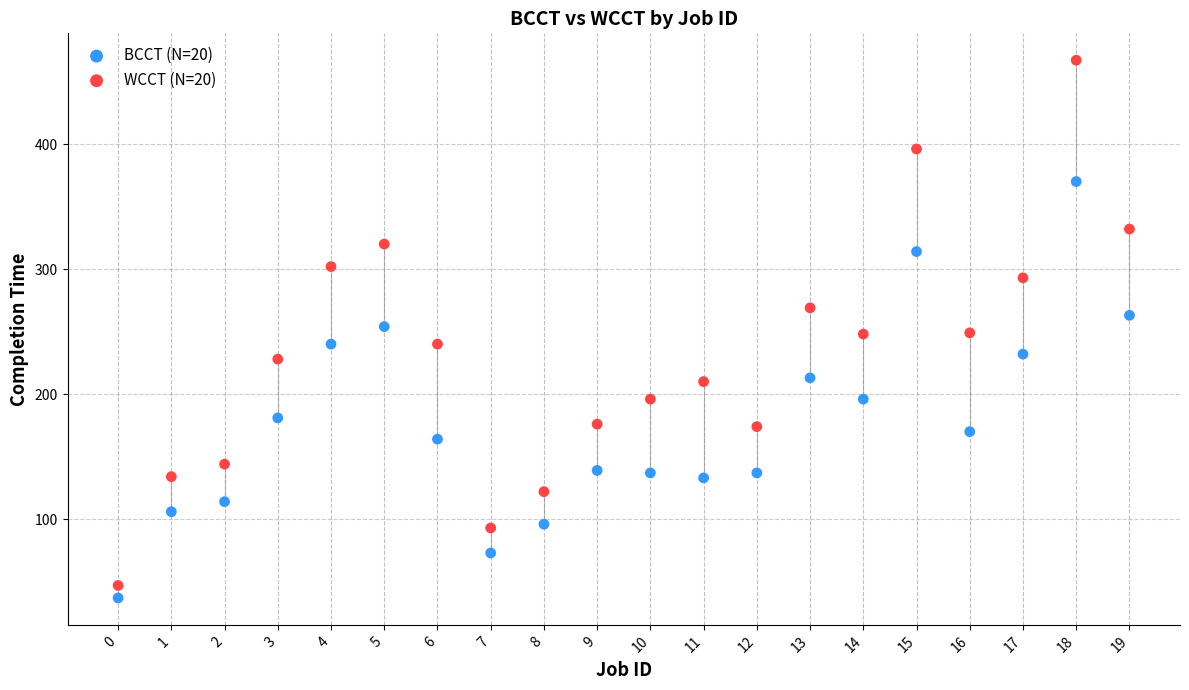

Across all data points, what is the range of Y values (max minus min)?

430